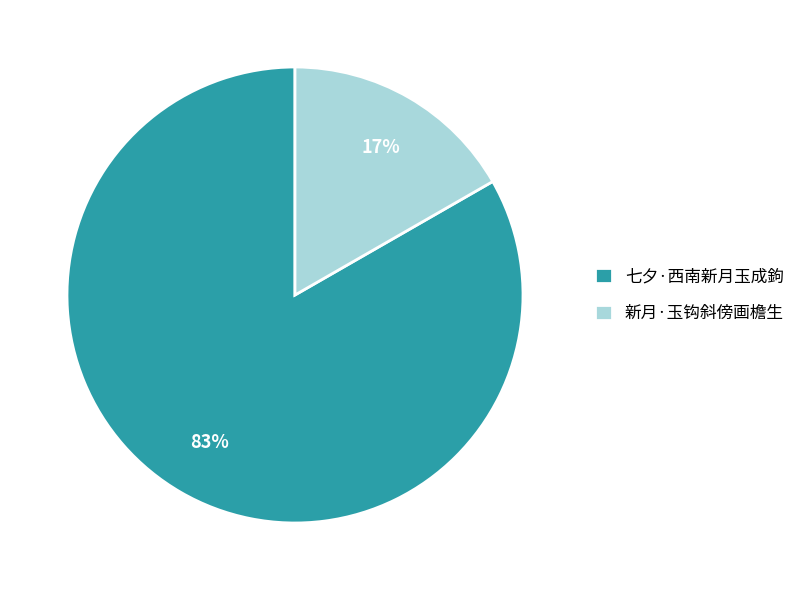

Is the sum of 新月·玉钩斜傍画檐生 and 七夕·西南新月玉成鉤 greater than half?

Yes